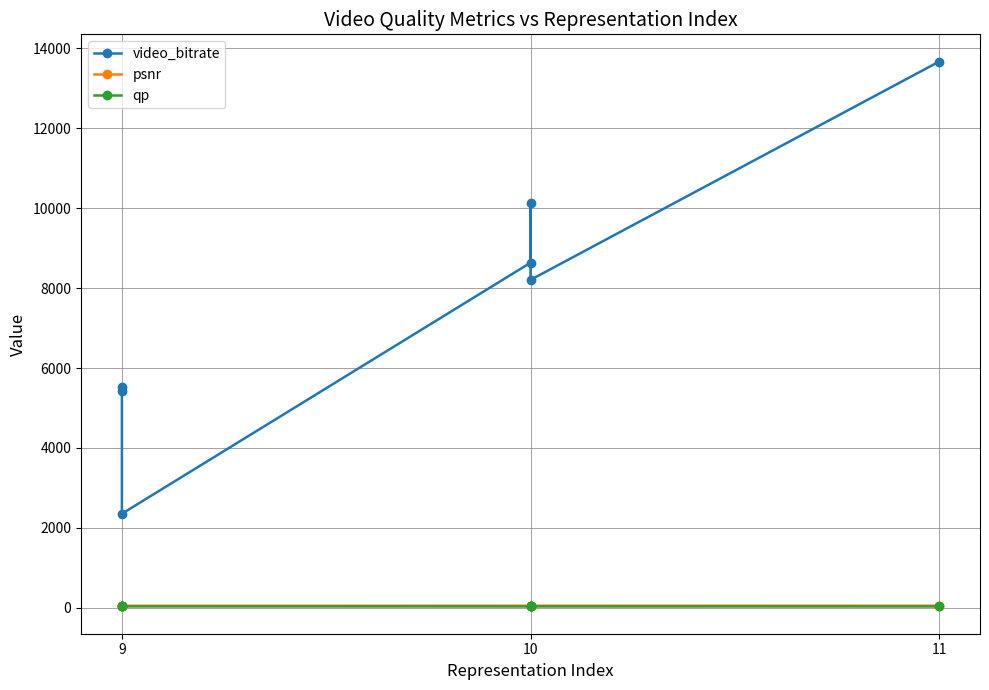

What is the maximum value shown in the chart?

13672.3